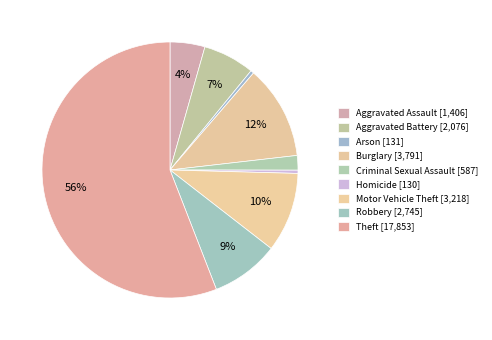

Combined, do Aggravated Battery and Arson account for over 50%?

No